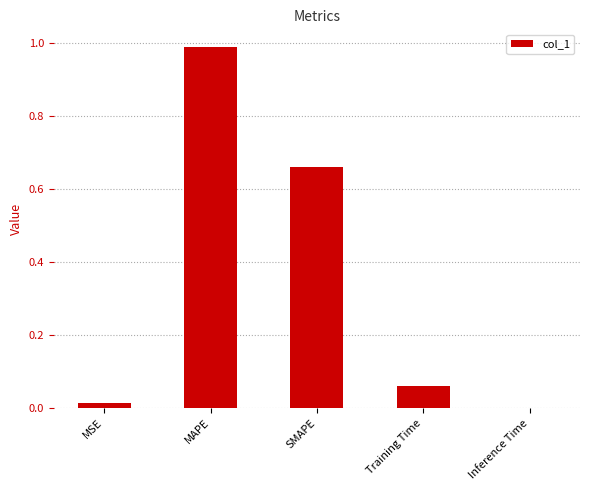

The value at MSE is 0.0. True or false?

True